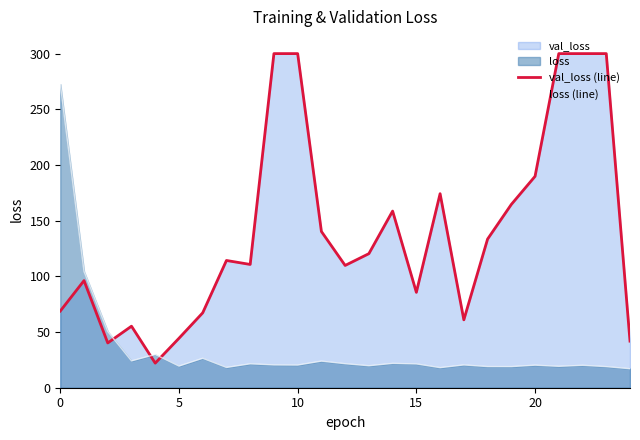

In loss (line), how many points are lower than both neighbors (excluding endpoints)?

8